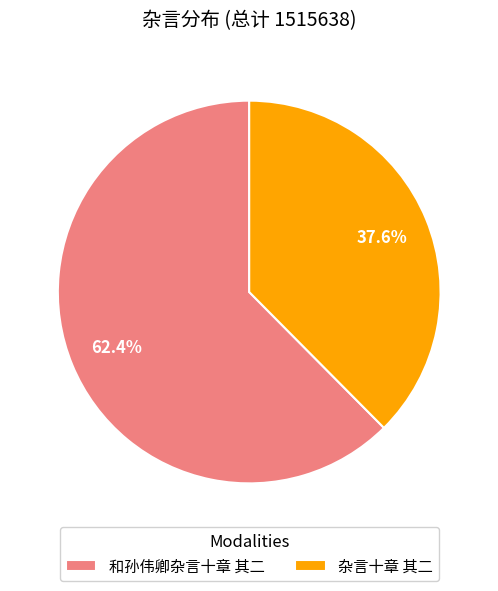

Is it true that 杂言十章 其二 is 26% of the pie?

False